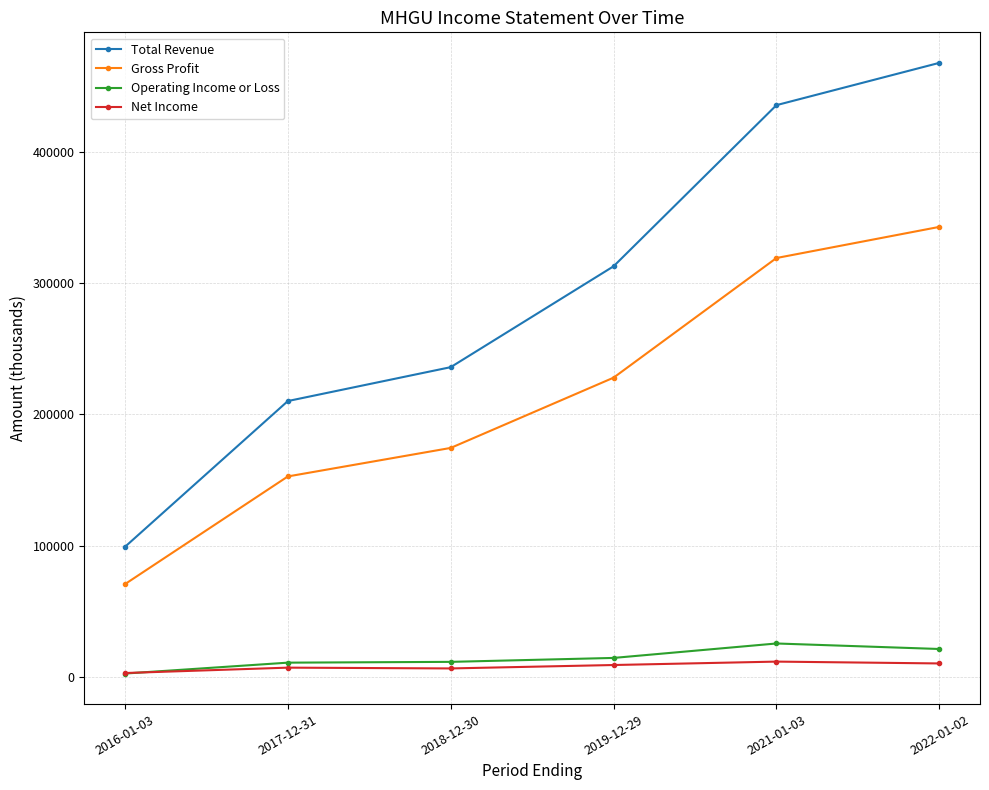

Which series has the widest spread of values?

Total Revenue